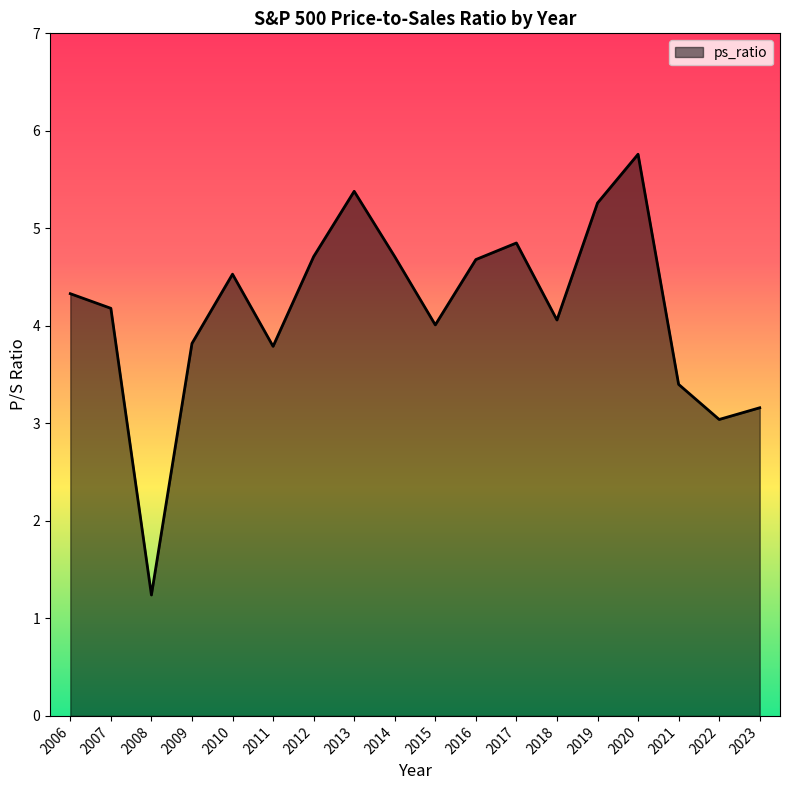

What is the change in value from 2016 to 2018?

-0.6